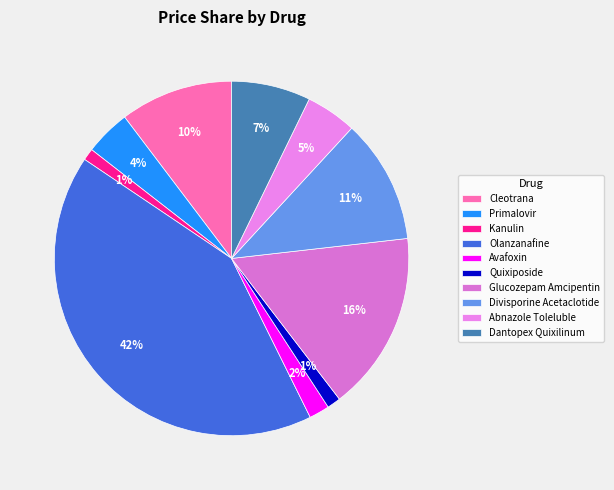

What percentage is the Divisporine Acetaclotide slice, to the nearest percent?

11%